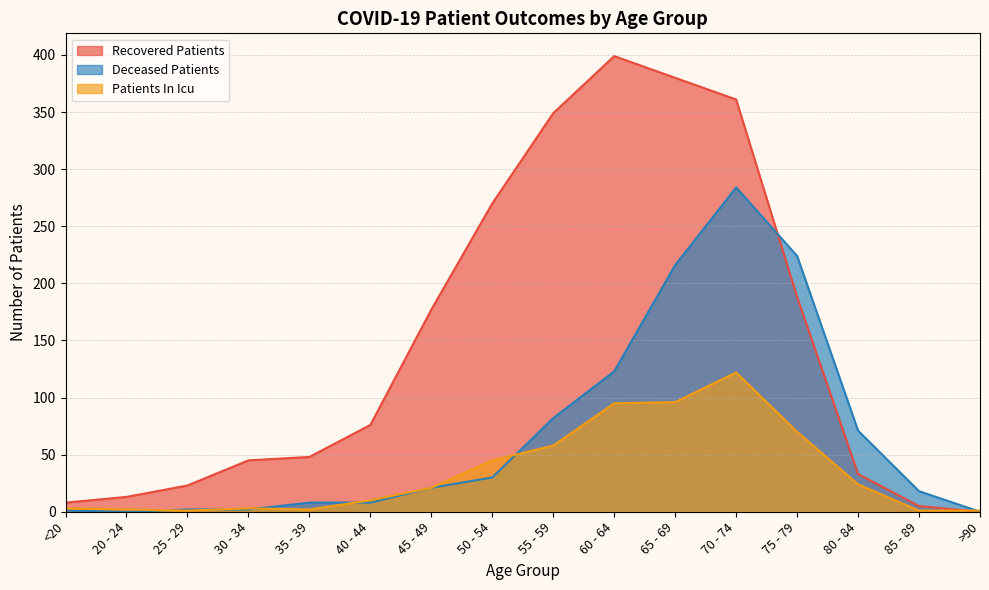

How many lines are shown in the chart?

3